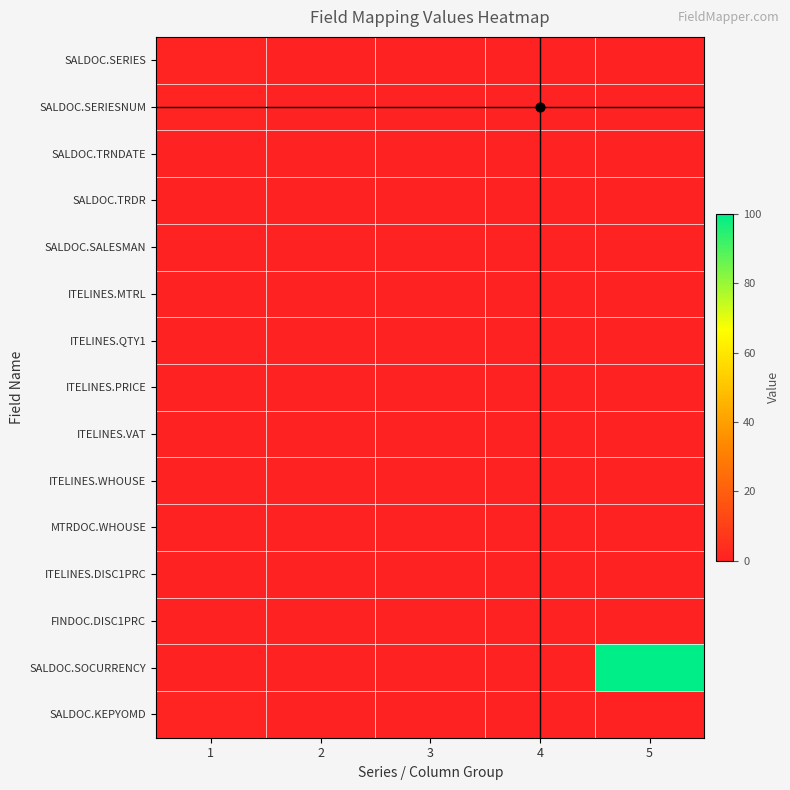

At 4, list the series in order from smallest to largest.

SALDOC.SERIES, SALDOC.SERIESNUM, SALDOC.TRNDATE, SALDOC.TRDR, SALDOC.SALESMAN, ITELINES.MTRL, ITELINES.QTY1, ITELINES.PRICE, ITELINES.VAT, ITELINES.WHOUSE, MTRDOC.WHOUSE, ITELINES.DISC1PRC, FINDOC.DISC1PRC, SALDOC.SOCURRENCY, SALDOC.KEPYOMD